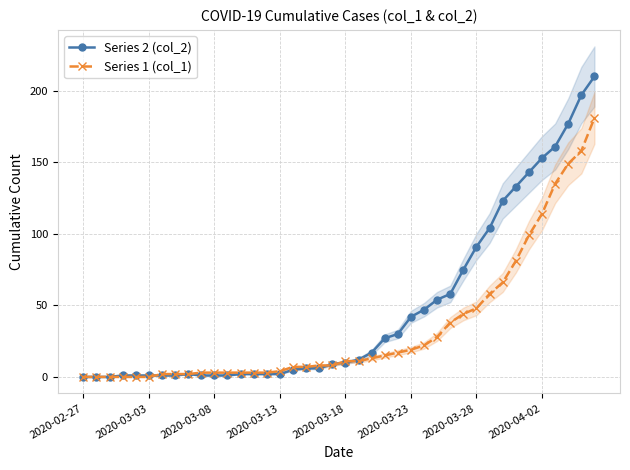

Is the value of Series 1 (col_1) at 33 greater than the value of Series 2 (col_2) at 22?

Yes